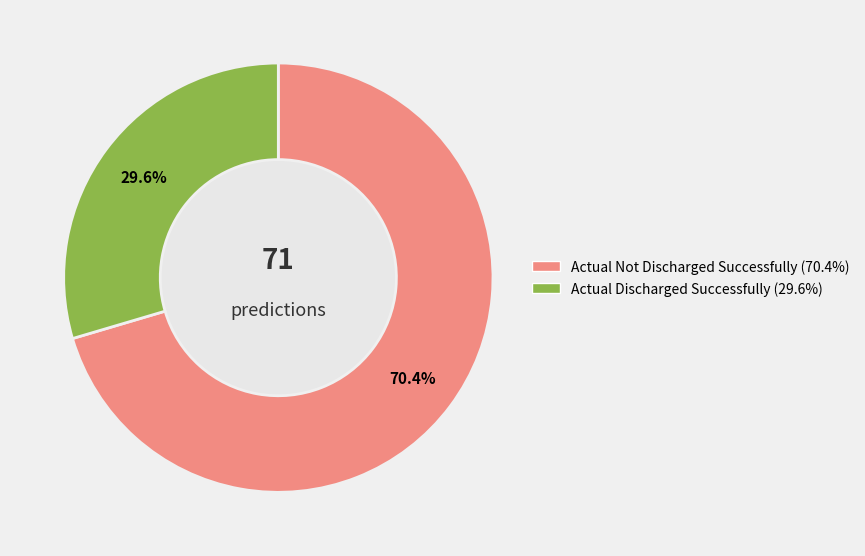

To the nearest percent, what is the difference between the largest and smallest slice percentages?

41%